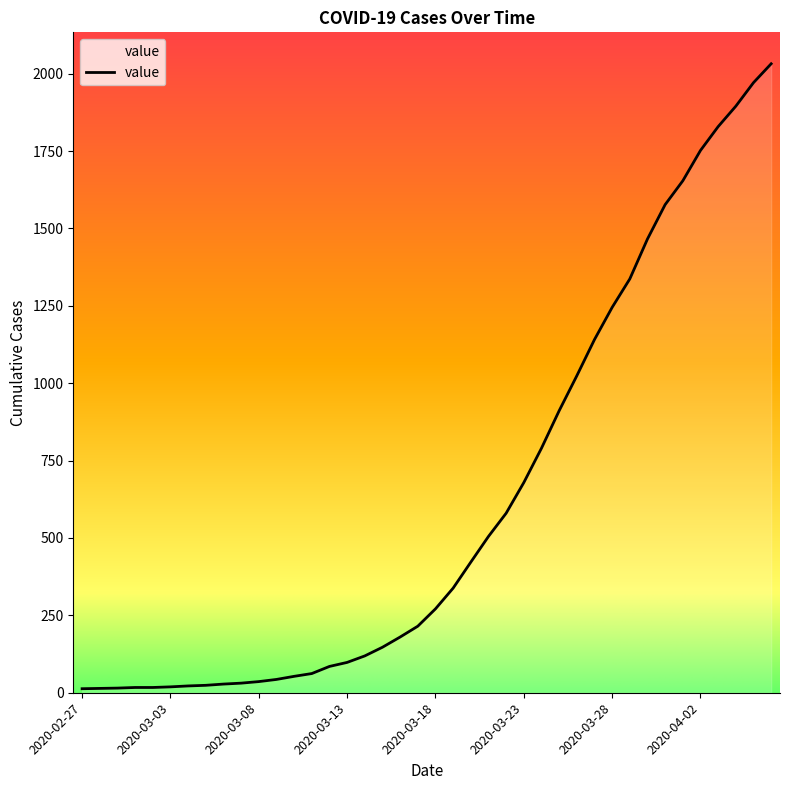

What is the maximum value shown in the chart?

2032